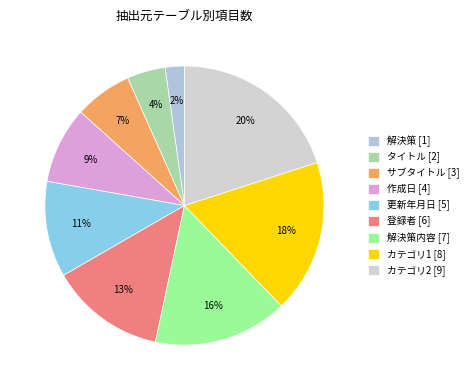

Count the number of slices in the pie.

9